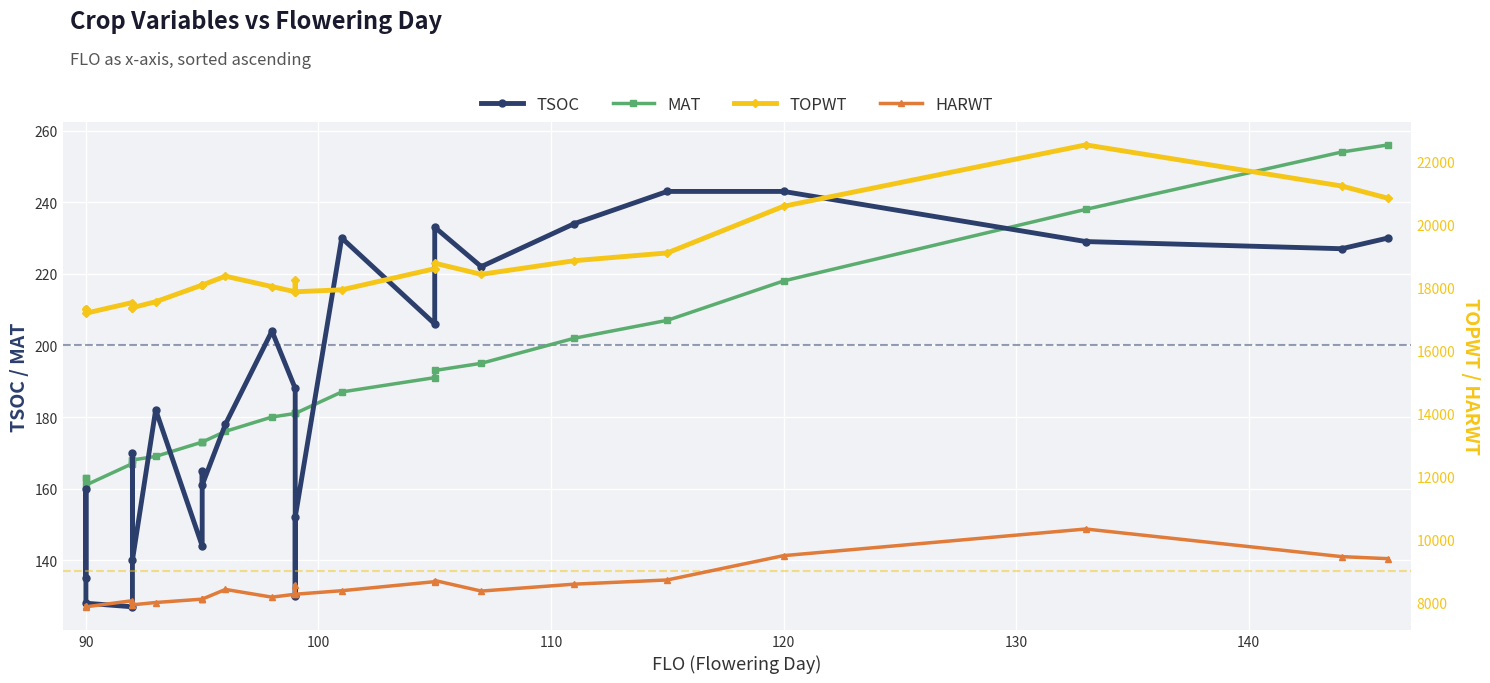

What are all the series names shown in the legend?

TSOC, MAT, TOPWT, HARWT